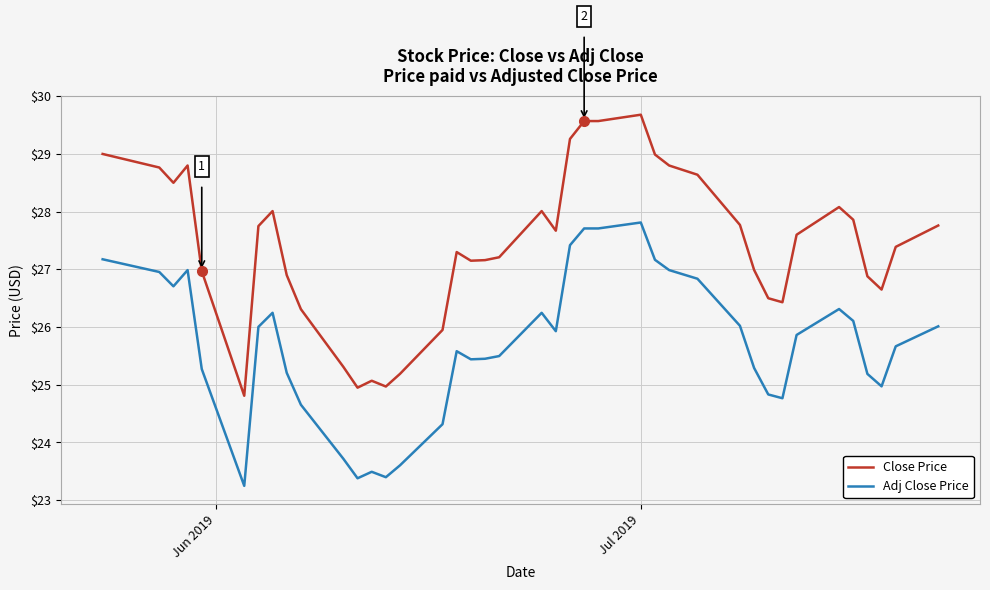

What is the difference between the maximum and minimum values in the Close Price series?

4.9